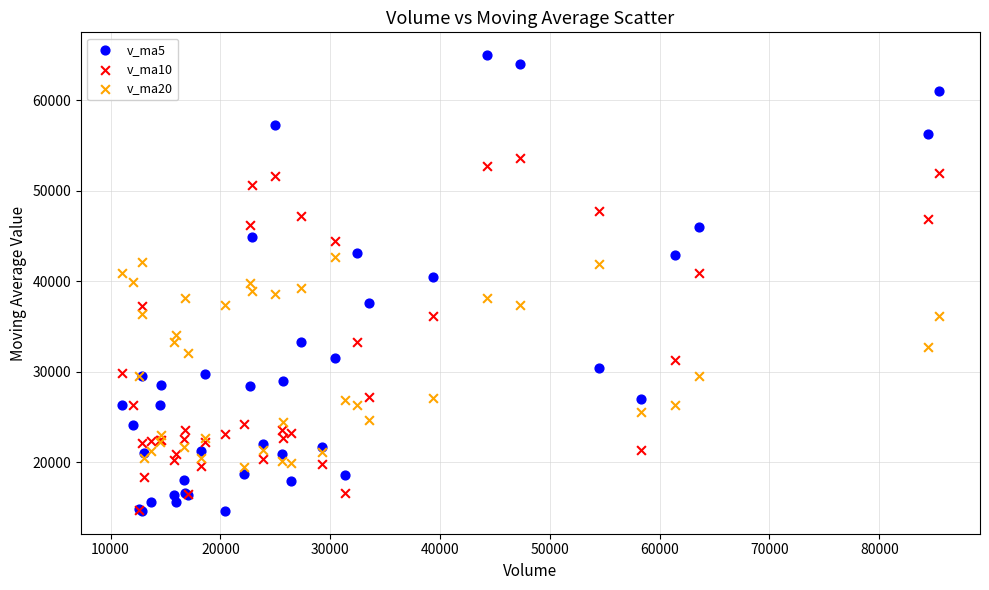

What are all the series names shown in the legend?

v_ma5, v_ma10, v_ma20